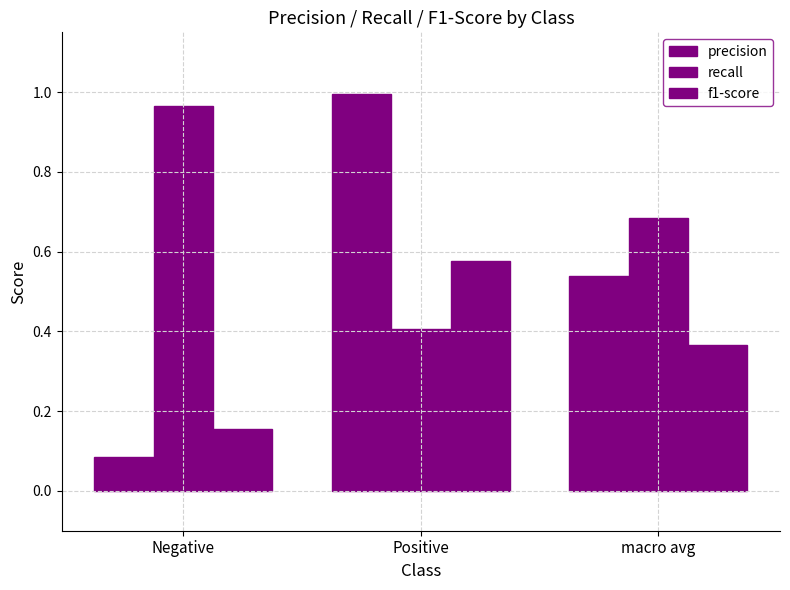

List the series in order of their overall mean, highest first.

recall, precision, f1-score